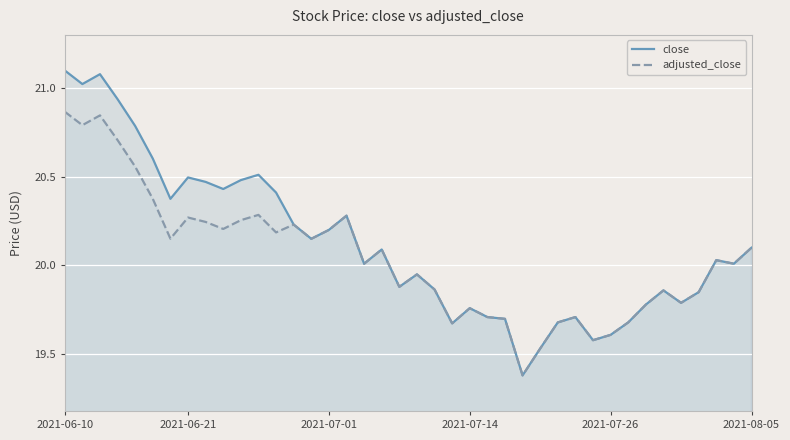

True or false: close and adjusted_close intersect in this chart.

False